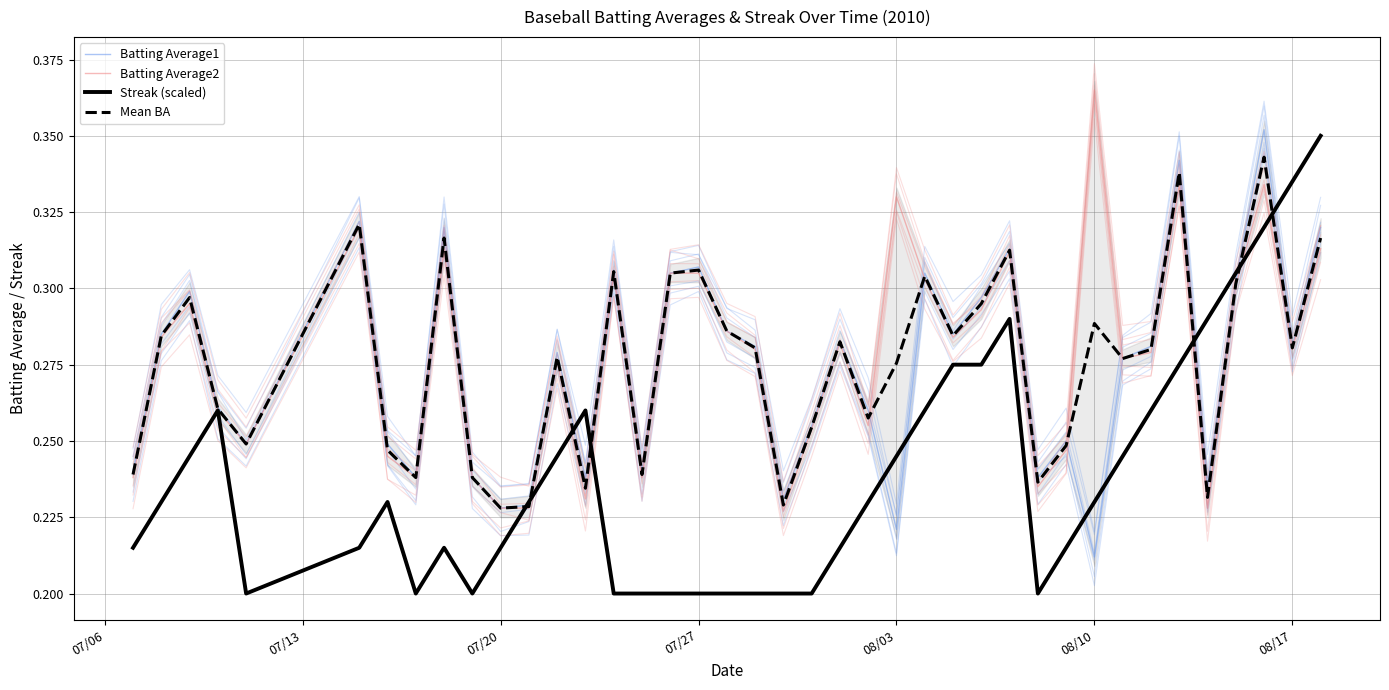

After their last crossing, which series has the higher values: Batting Average2 or Mean BA?

Batting Average2